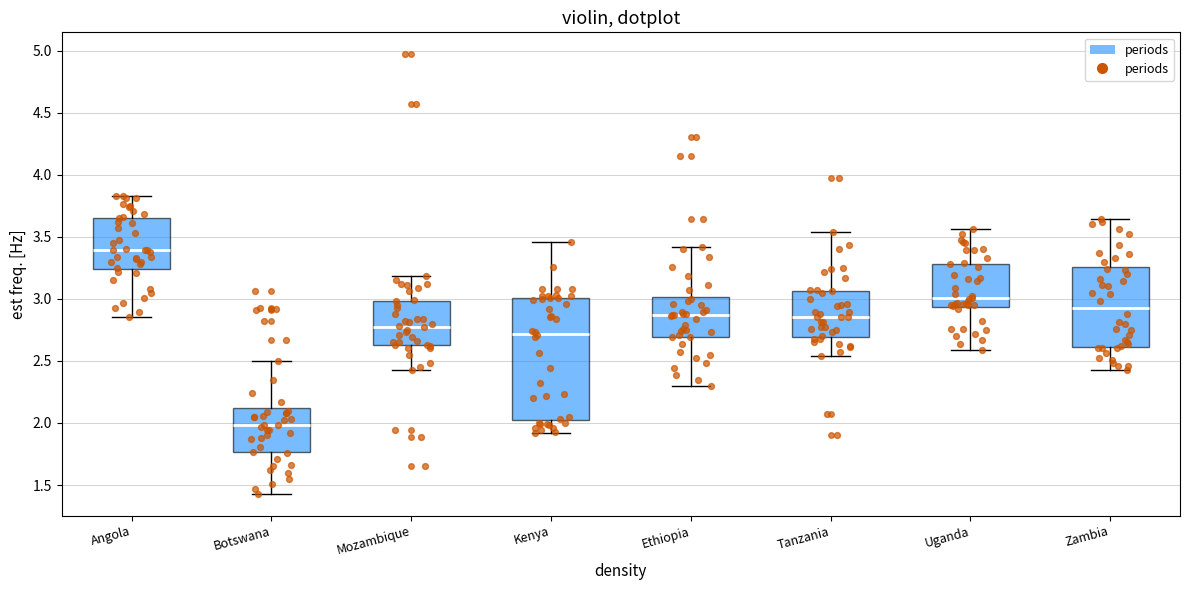

Reading left to right, read every box against the y-axis: the position of its median line, the range the box covers, and the ends of its whiskers. The values are not printed on the chart, so give them approximately, as read against the axis.

Angola: median 3.40, box 3.25 to 3.65, whiskers 2.85 to 3.85
Botswana: median 2.00, box 1.75 to 2.10, whiskers 1.45 to 2.50
Mozambique: median 2.80, box 2.65 to 3.00, whiskers 2.45 to 3.20
Kenya: median 2.70, box 2.00 to 3.00, whiskers 1.90 to 3.45
Ethiopia: median 2.85, box 2.70 to 3.00, whiskers 2.30 to 3.40
Tanzania: median 2.85, box 2.70 to 3.05, whiskers 2.55 to 3.55
Uganda: median 3.00, box 2.95 to 3.30, whiskers 2.60 to 3.55
Zambia: median 2.95, box 2.60 to 3.25, whiskers 2.45 to 3.65